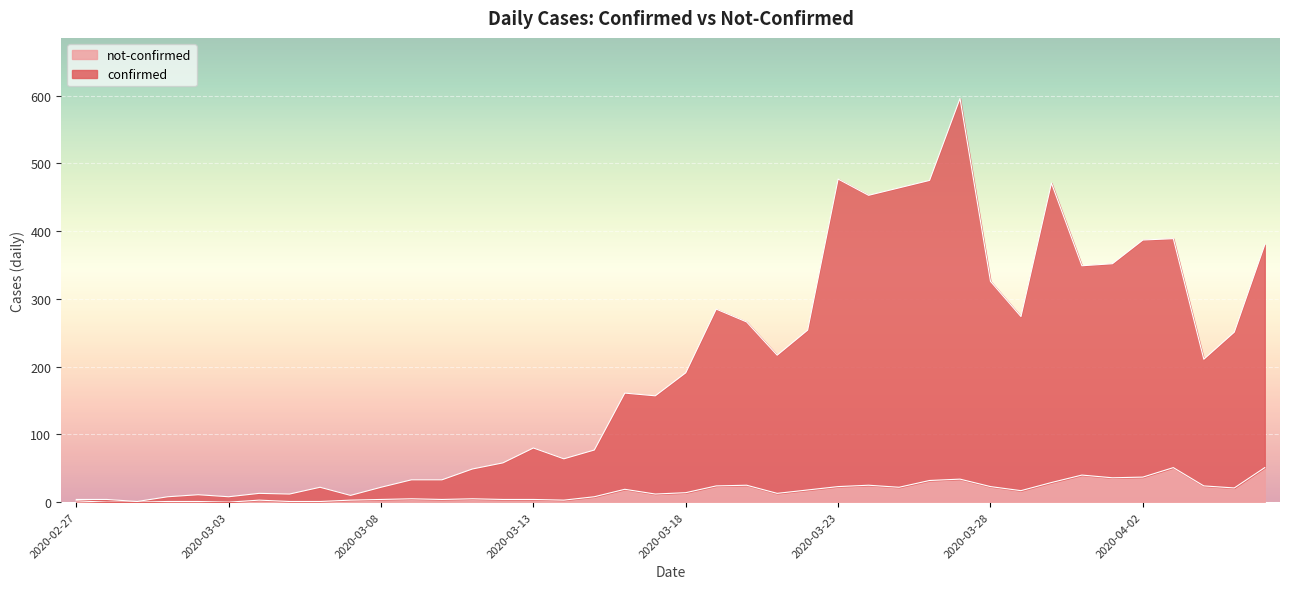

Which series changed the most between 2020-03-02 and 2020-03-24?

confirmed